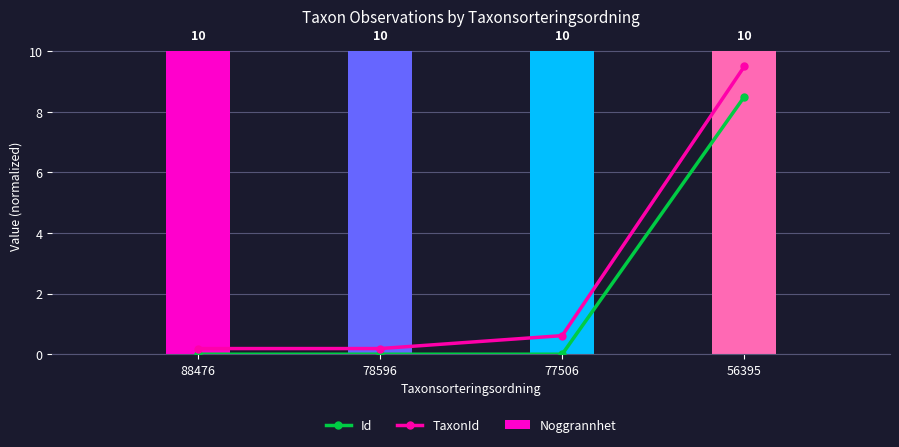

Which series has the widest spread of values?

TaxonId